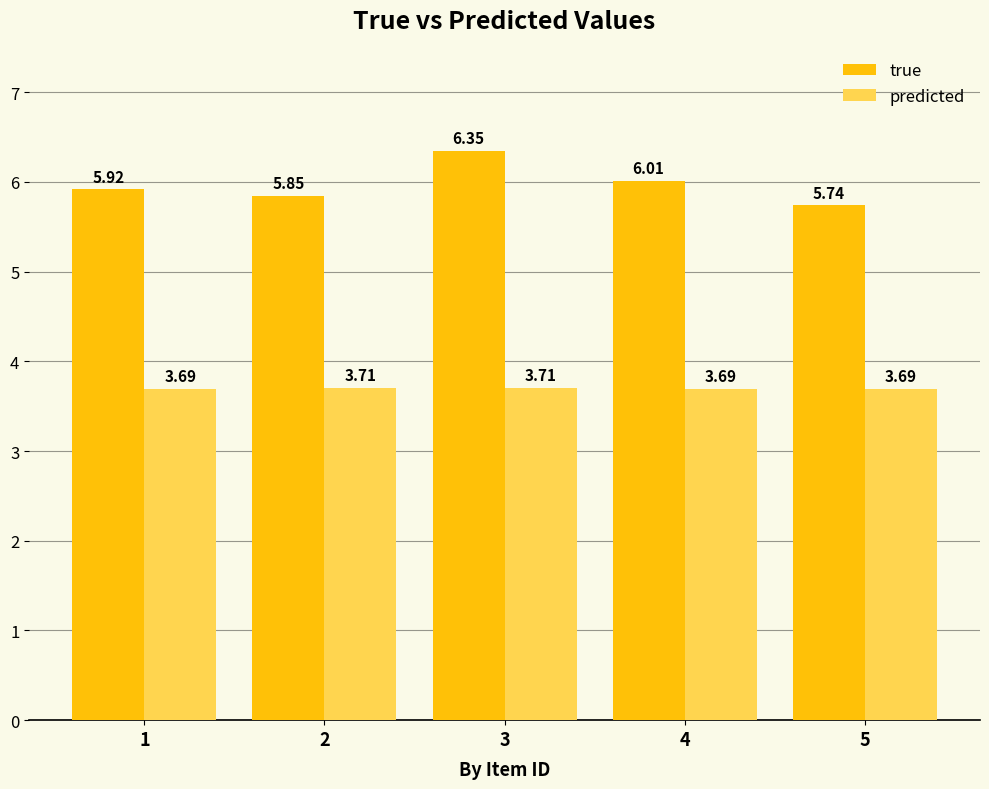

True or false: predicted has a value of 2.4 at 3.

False